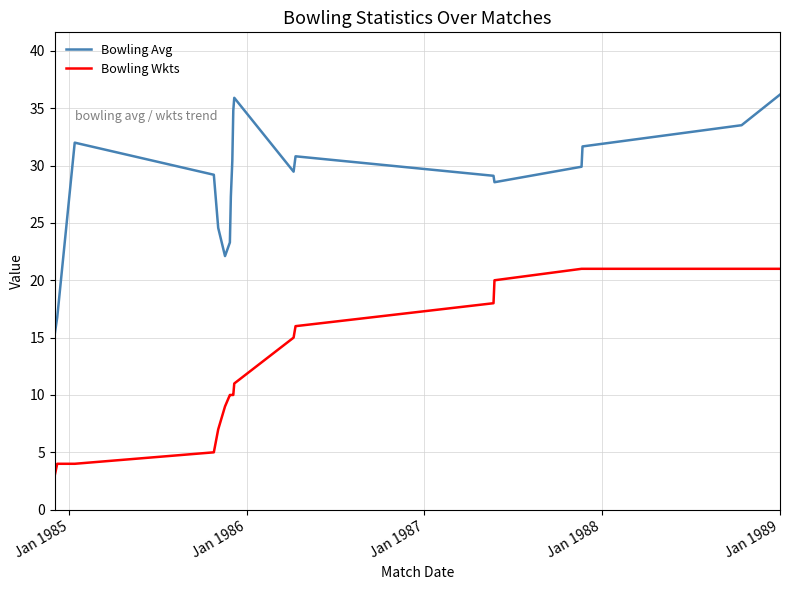

What is the sum of all Bowling Avg values?

540.9